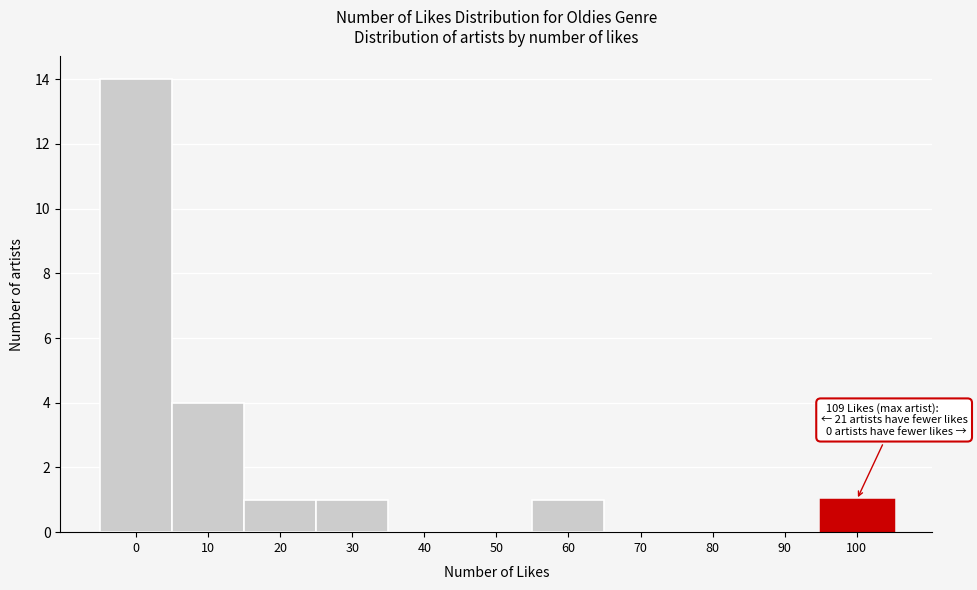

Reading left to right, transcribe all the data shown in this chart.

0=14	10=4	20=1	30=1	40=0	50=0	60=1	70=0	80=0	90=0	100=1